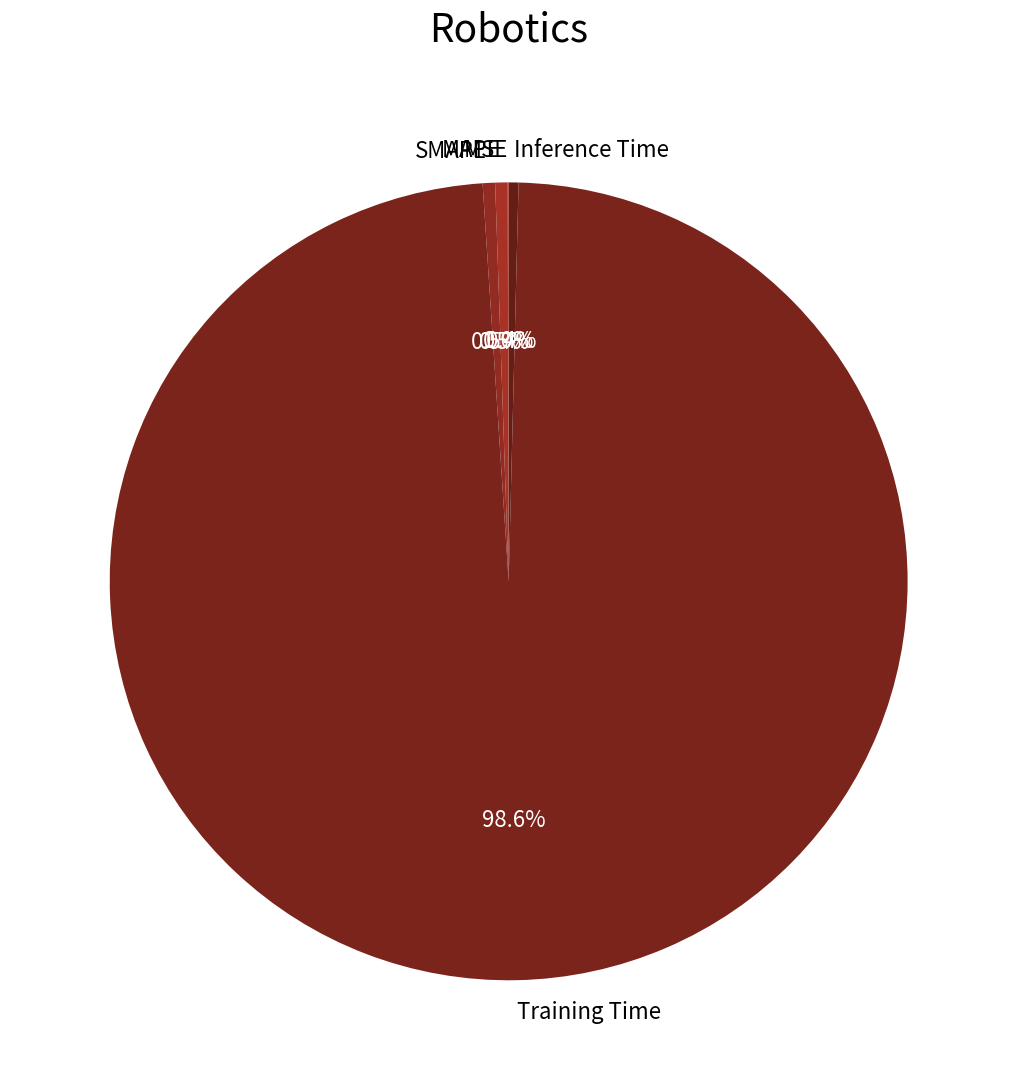

Between MAPE and Training Time, which is larger?

Training Time